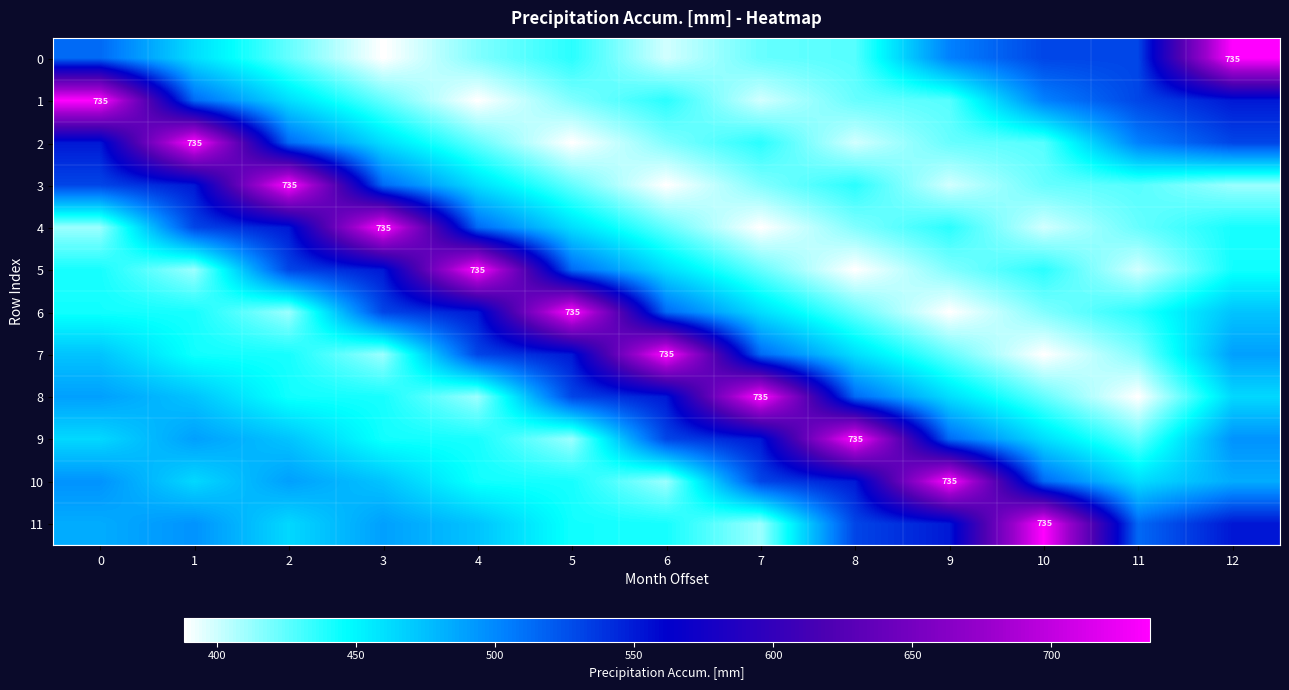

Is it true that 9 equals 878.1 at 12?

False